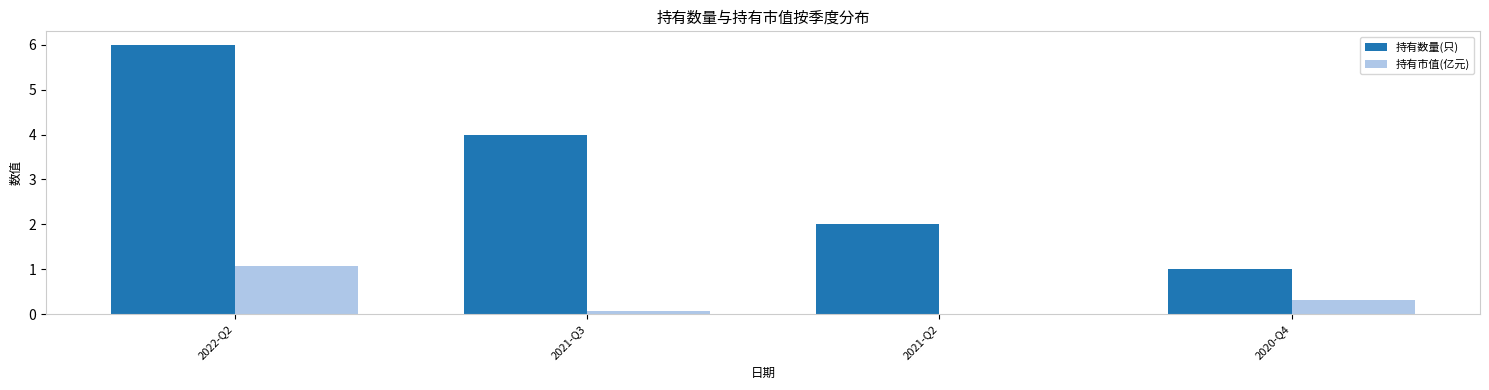

How many groups of bars are there?

4